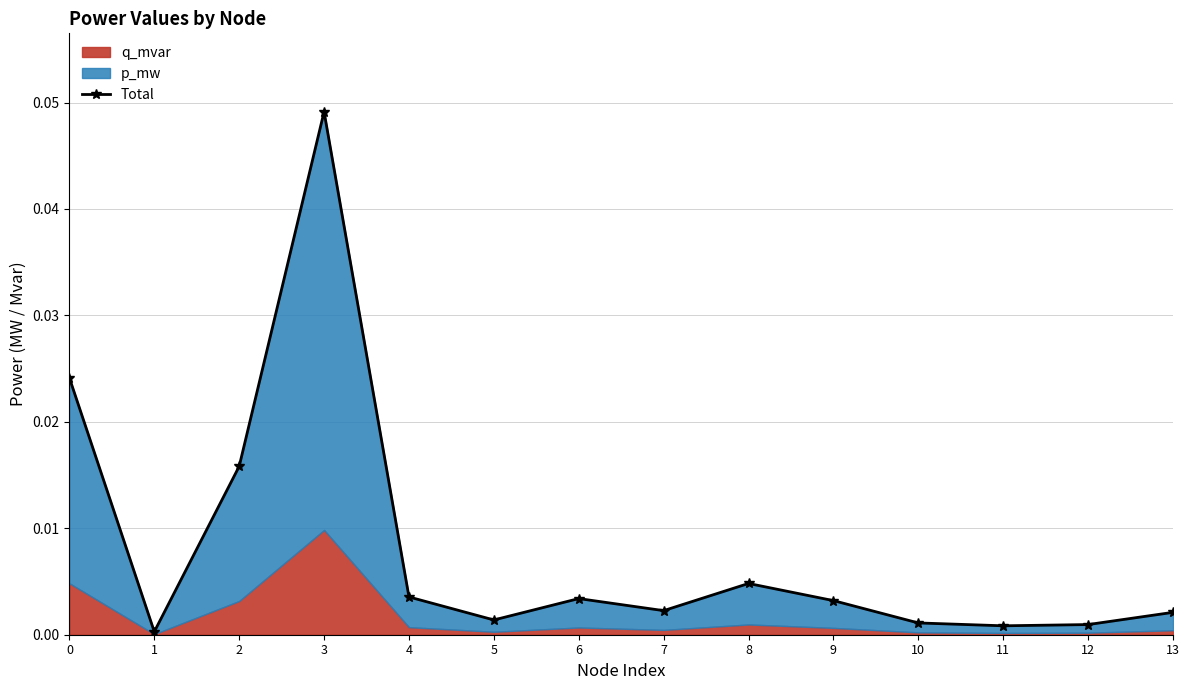

Rank the categories by value from lowest to highest.

1, 11, 12, 10, 5, 13, 7, 9, 6, 4, 8, 2, 0, 3